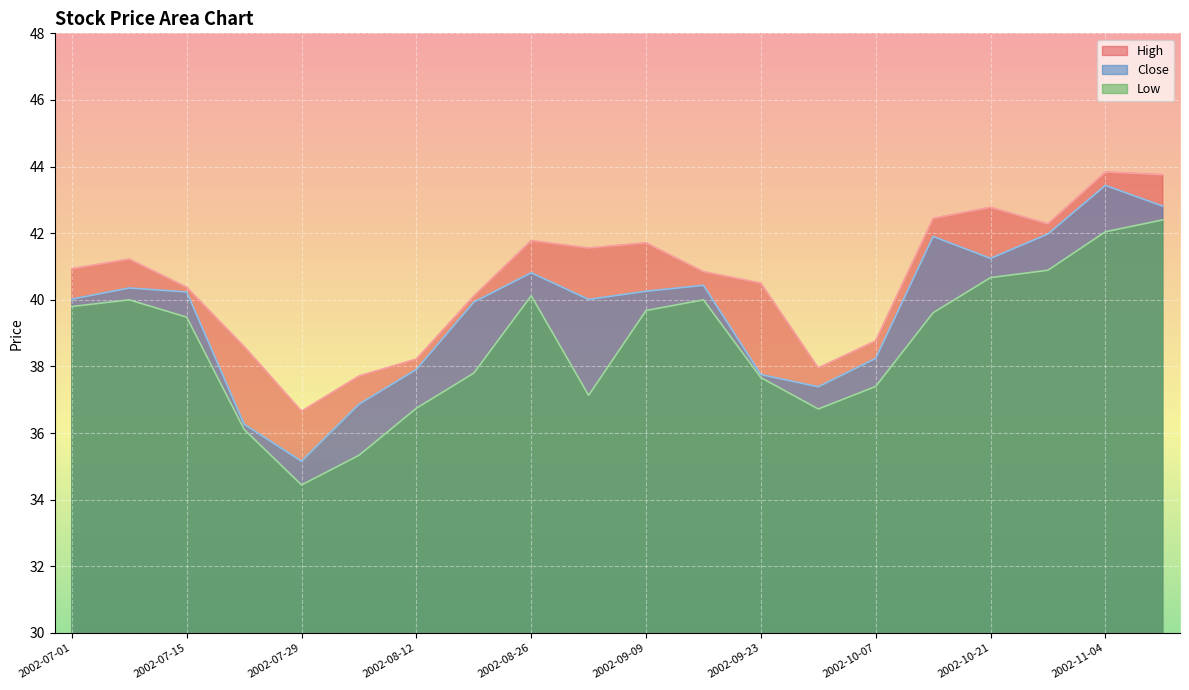

At 2002-07-01, list the series in order from smallest to largest.

Low, Close, High